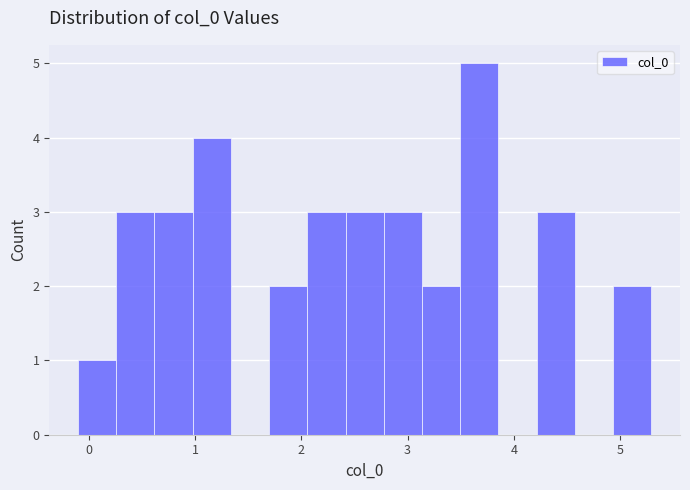

Around what value on the x-axis is the tallest bar? Give the approximate position of its centre, as read against the axis.

3.7